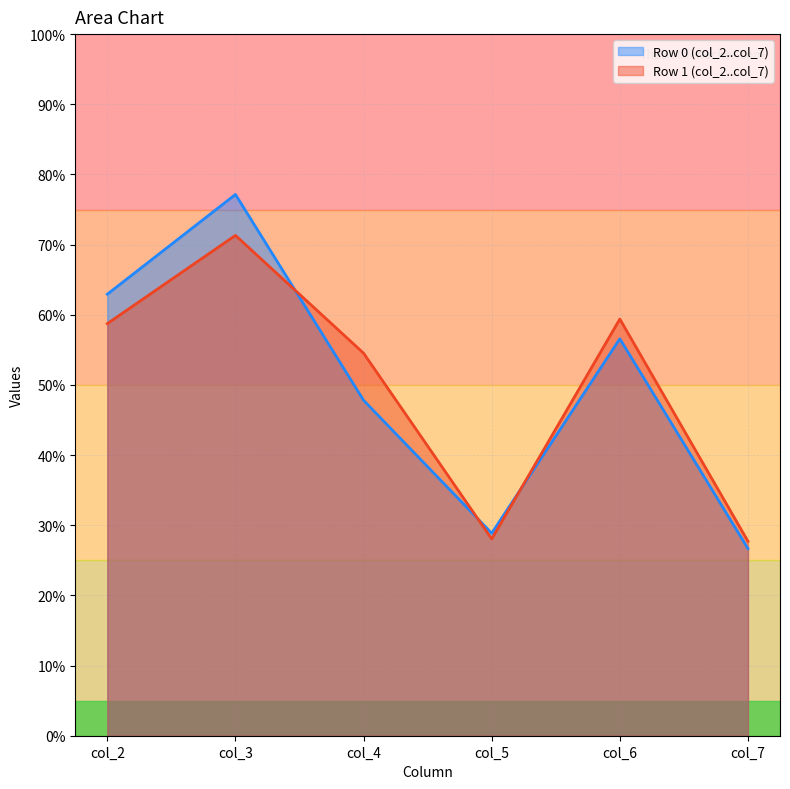

Reading left to right, extract all data points from this chart.

col_2: 0=62.9	1=58.7
col_3: 0=77.1	1=71.3
col_4: 0=47.8	1=54.5
col_5: 0=28.9	1=28.0
col_6: 0=56.6	1=59.4
col_7: 0=26.7	1=27.7